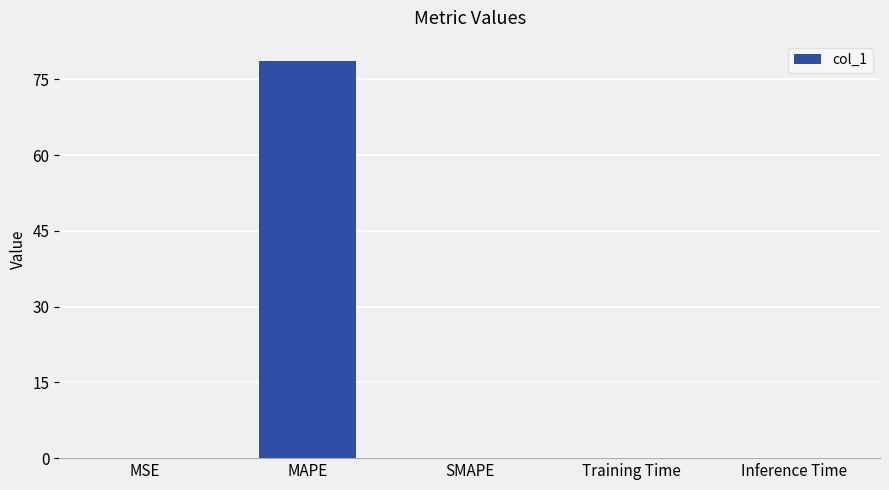

What is the sum of all values?

78.8